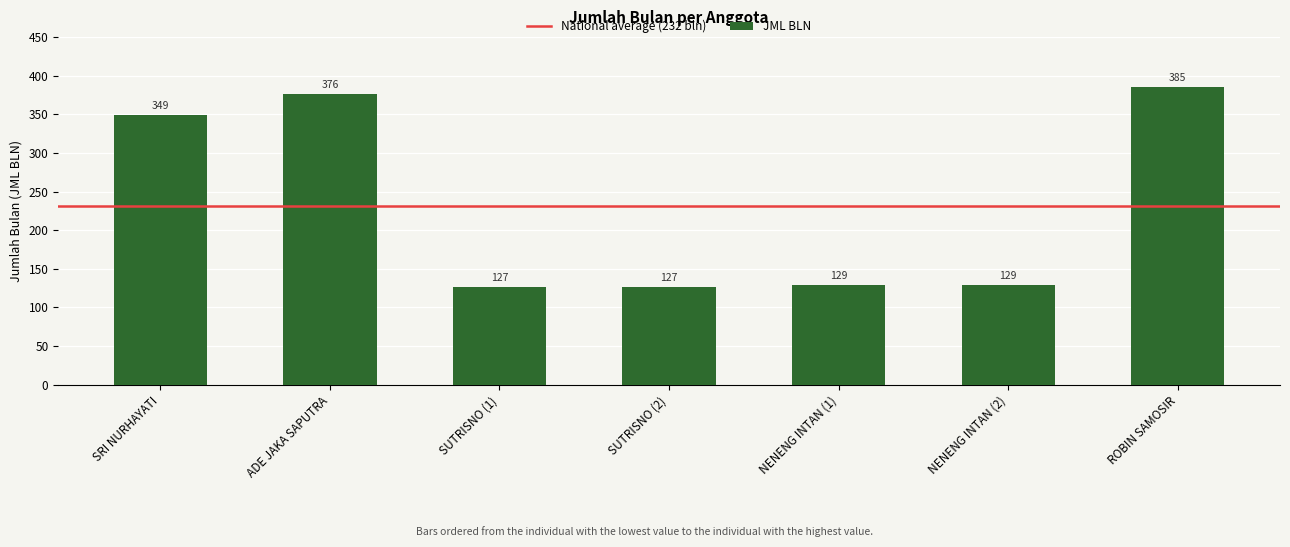

What is the difference between the values at ADE JAKA SAPUTRA and SUTRISNO (2)?

249